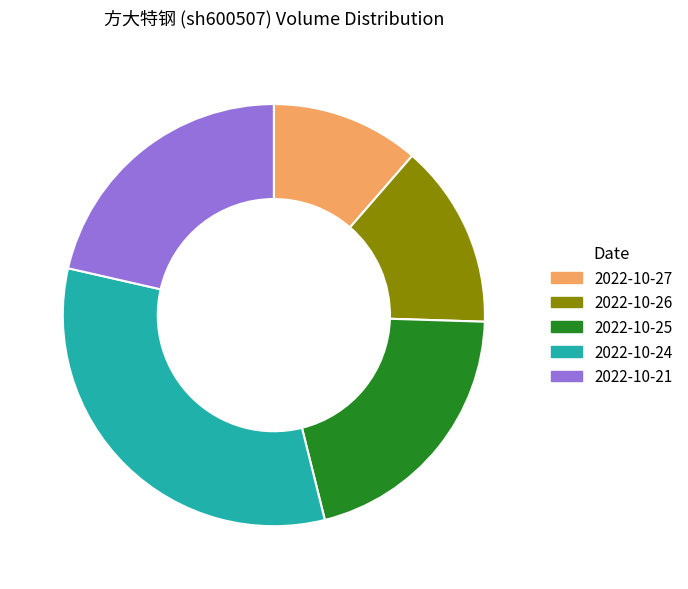

Count the number of slices in the pie.

5